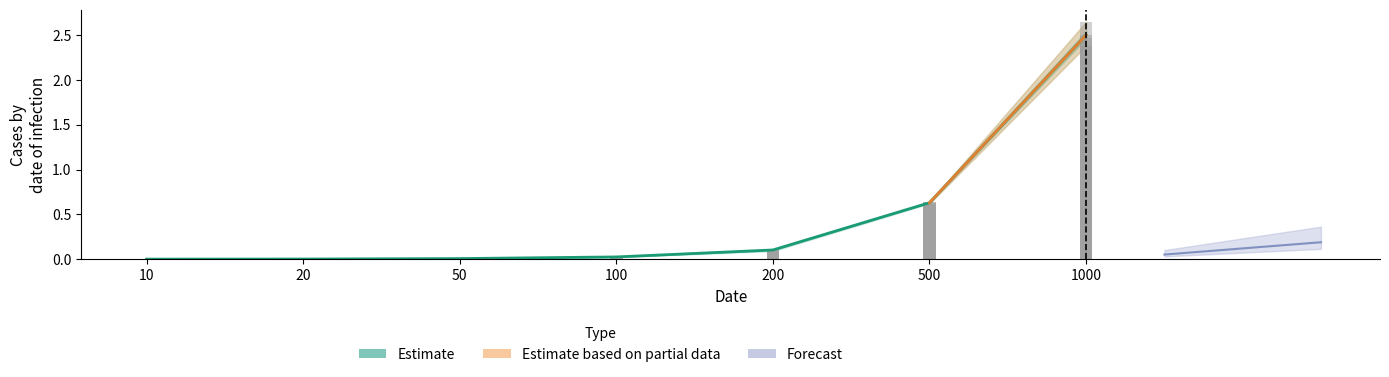

What is the difference between the second highest and minimum values?

0.6